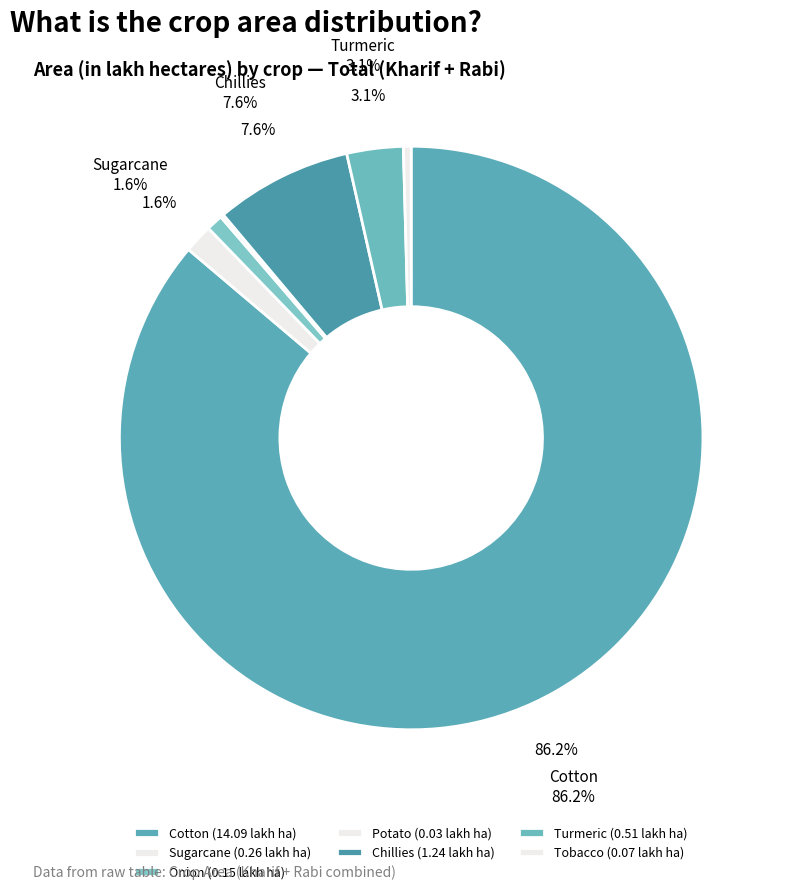

Combined, what portion of the pie is Tobacco and Cotton?

86.6%